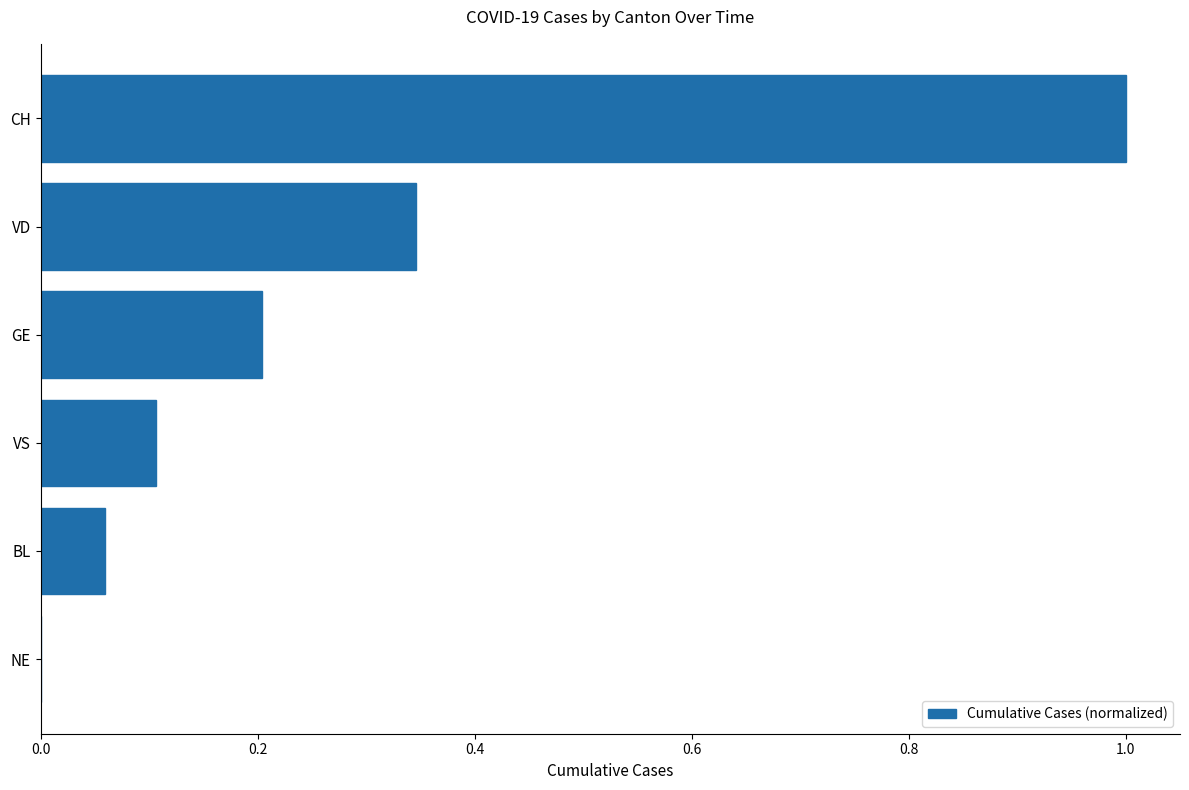

How many positive values are there?

5